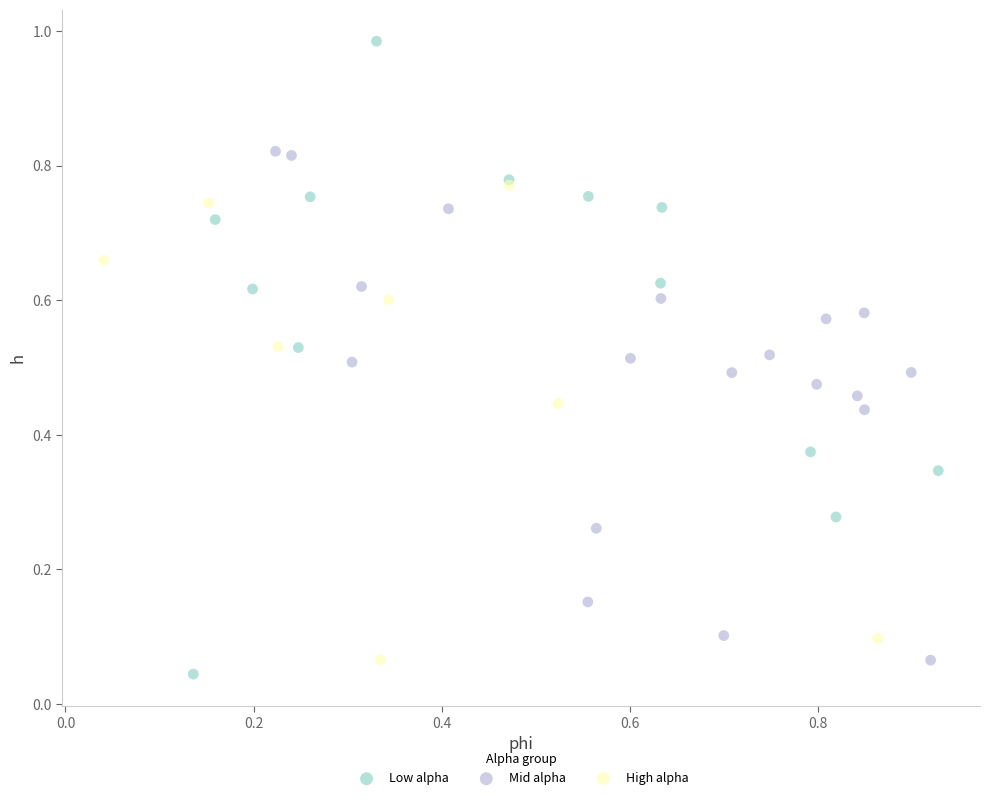

Which series has the widest spread of Y values?

Low alpha